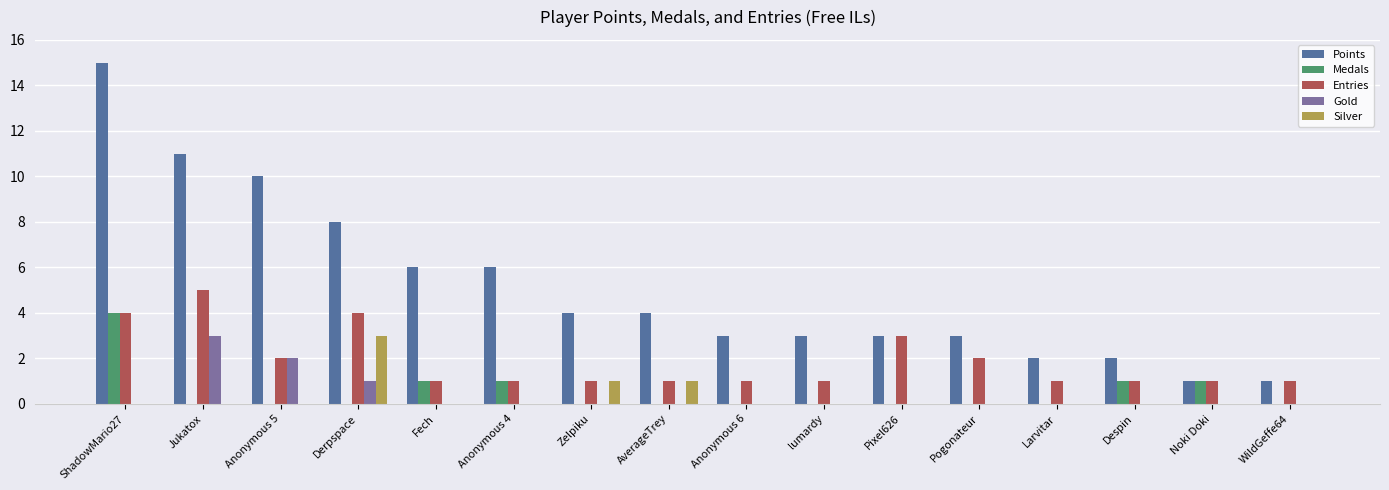

Count the number of data series in this chart.

5